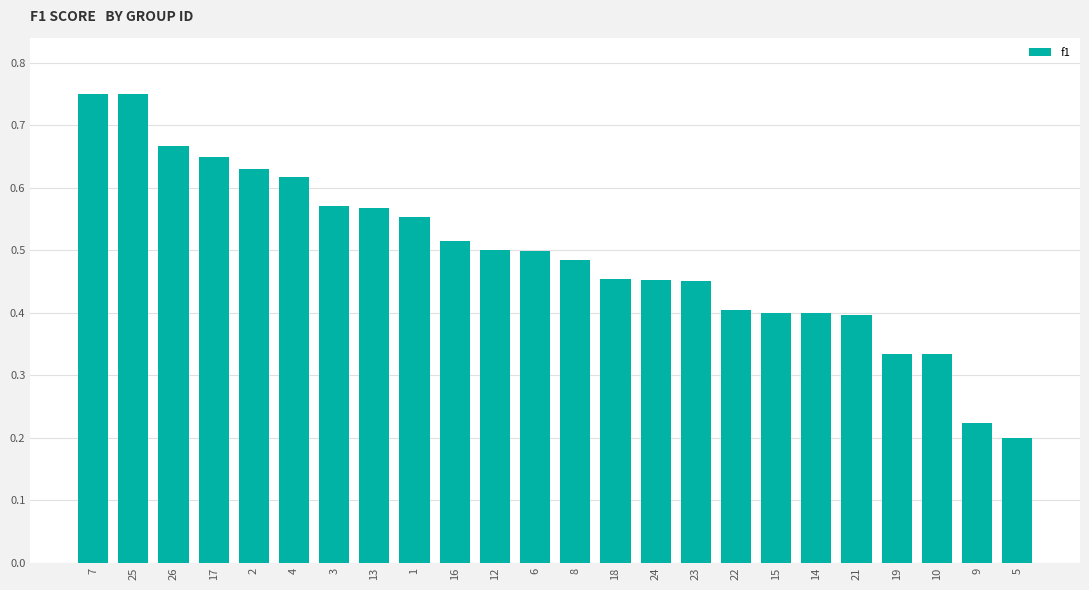

Are the bars horizontal?

No